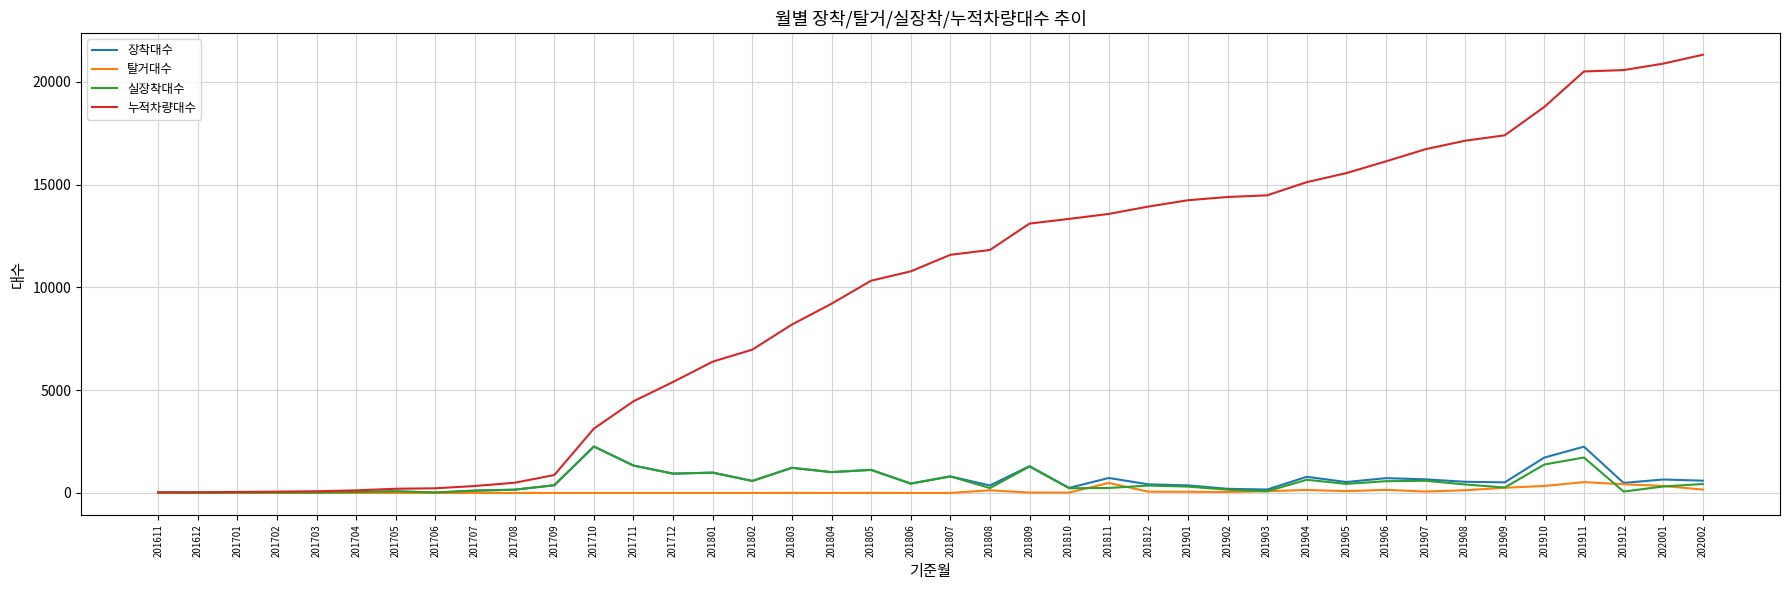

Which series has the largest range (max minus min)?

누적차량대수